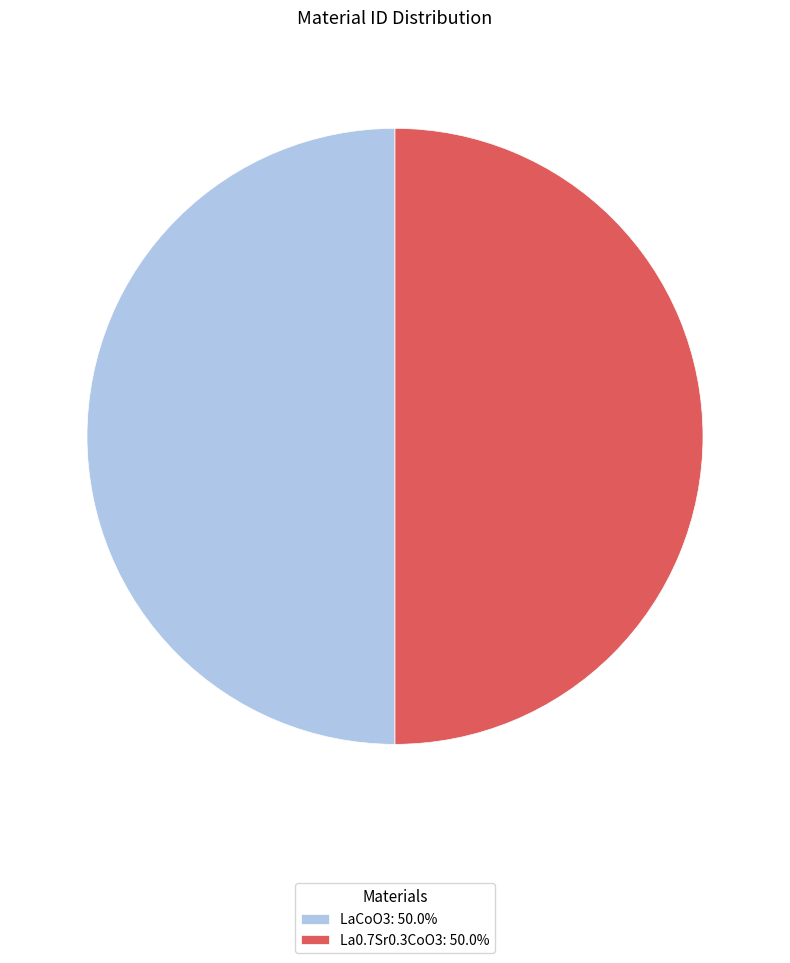

Is the sum of LaCoO3: 50.0% and La0.7Sr0.3CoO3: 50.0% greater than half?

Yes